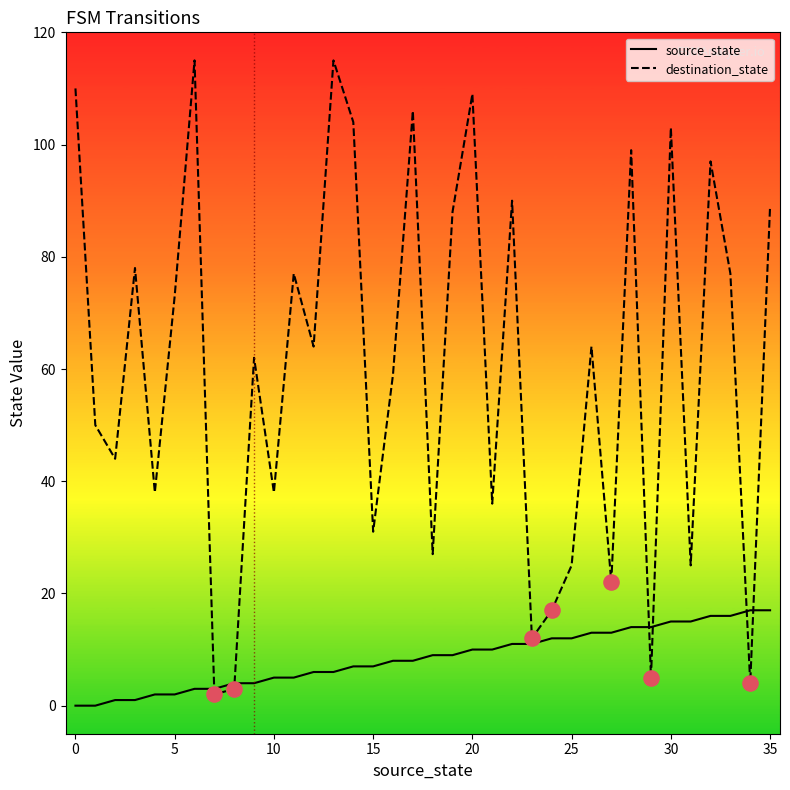

Which series has the largest range (max minus min)?

destination_state